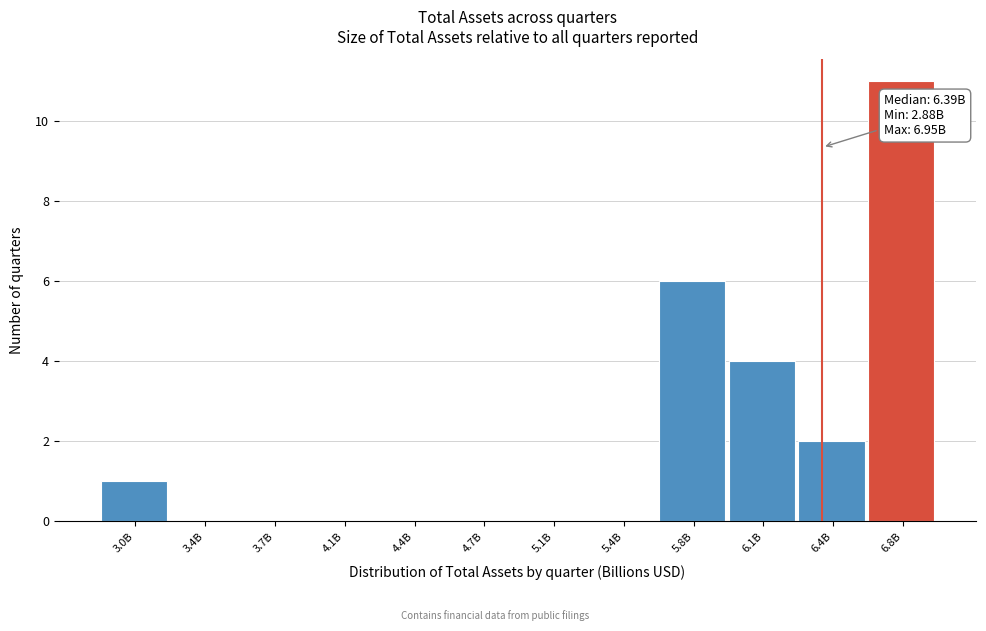

Reading right to left, list all the values displayed in this chart.

6.8B=11	6.4B=2	6.1B=4	5.8B=6	5.4B=0	5.1B=0	4.7B=0	4.4B=0	4.1B=0	3.7B=0	3.4B=0	3.0B=1